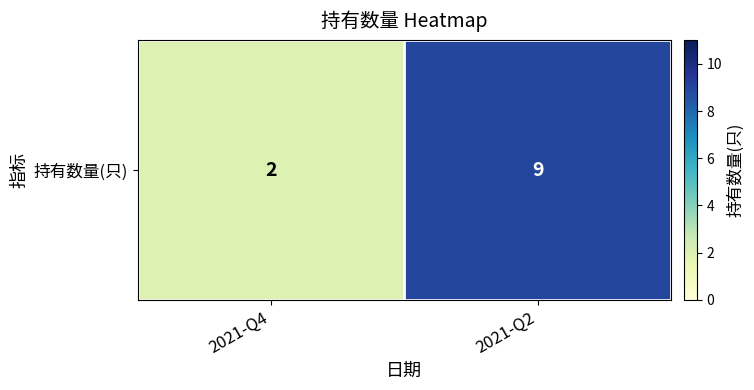

List the labels in order of value, smallest first.

2021-Q4, 2021-Q2